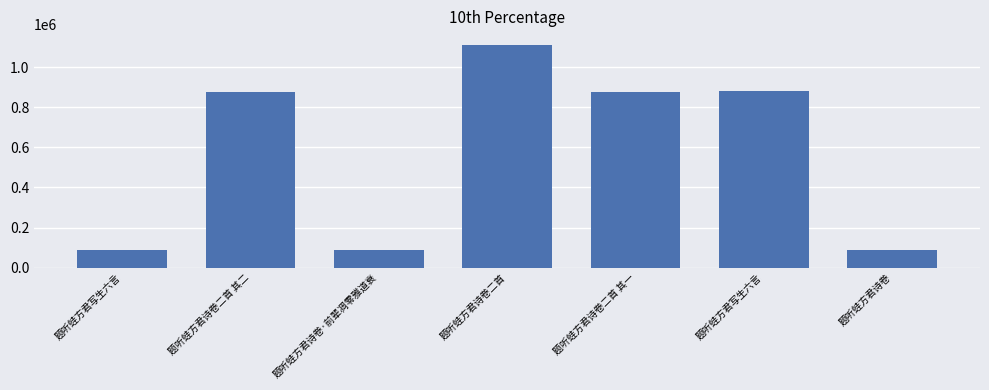

Count the number of data series in this chart.

1